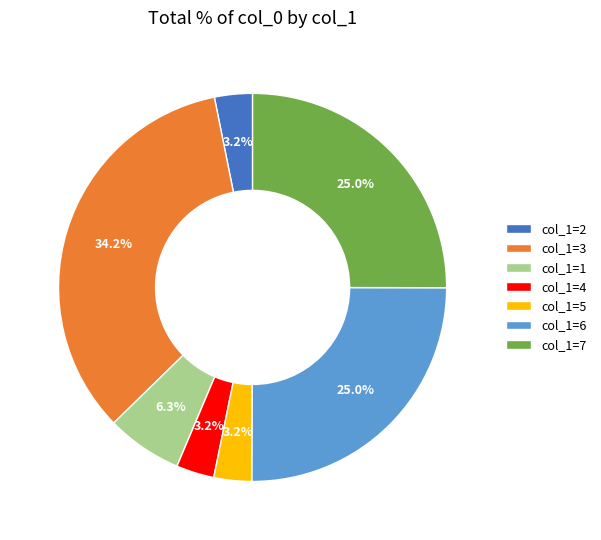

Which has a higher value, col_1=6 or col_1=1?

col_1=6